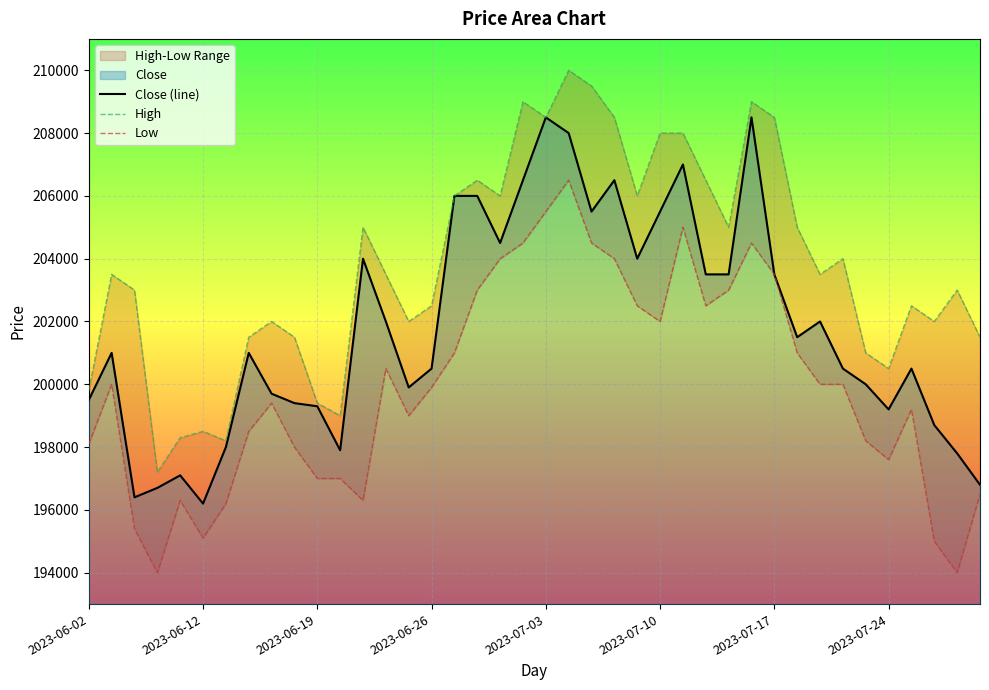

The value of Close (line) at 2023-07-17 is 203500. True or false?

True